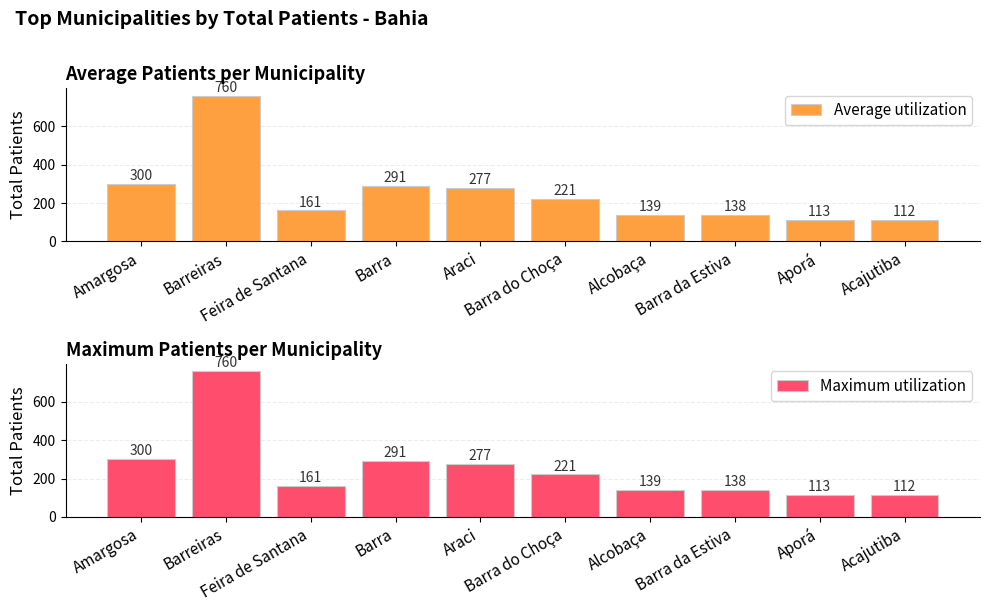

Reading left to right, what are all the values shown in this chart?

Average utilization: Amargosa=300	Barreiras=760	Feira de Santana=161	Barra=291	Araci=277	Barra do Choça=221	Alcobaça=139	Barra da Estiva=138	Aporá=113	Acajutiba=112
Maximum utilization: Amargosa=300	Barreiras=760	Feira de Santana=161	Barra=291	Araci=277	Barra do Choça=221	Alcobaça=139	Barra da Estiva=138	Aporá=113	Acajutiba=112